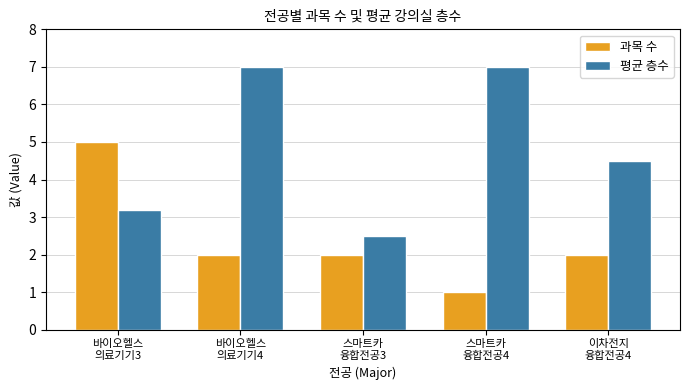

Which series has the largest total across all categories?

평균 층수